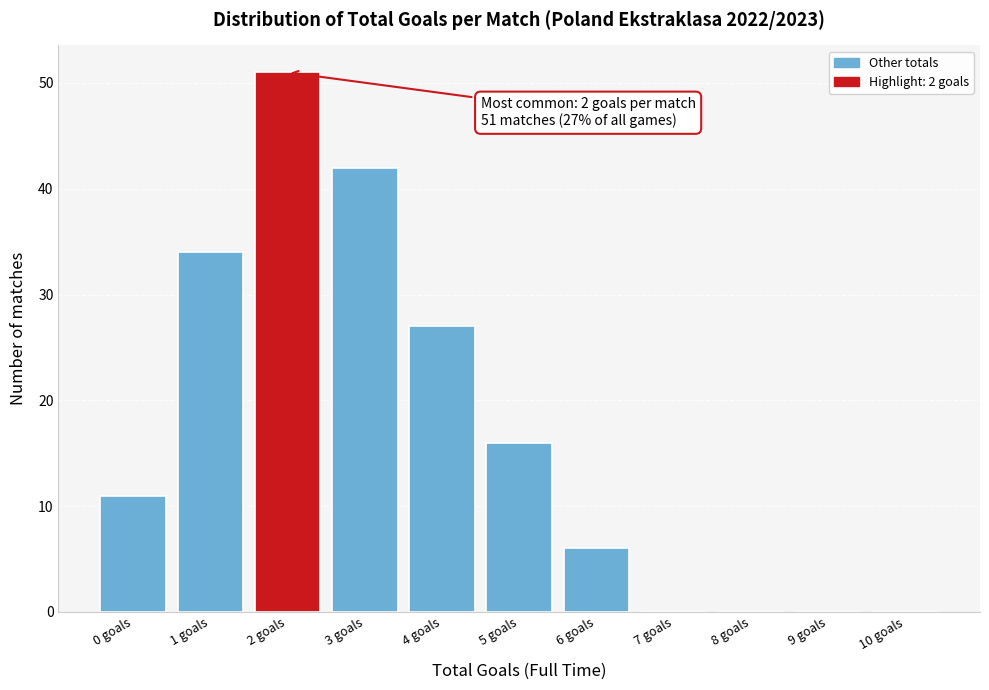

Reading left to right, what are all the values shown in this chart?

0 goals=11	1 goals=34	2 goals=51	3 goals=42	4 goals=27	5 goals=16	6 goals=6	7 goals=0	8 goals=0	9 goals=0	10 goals=0